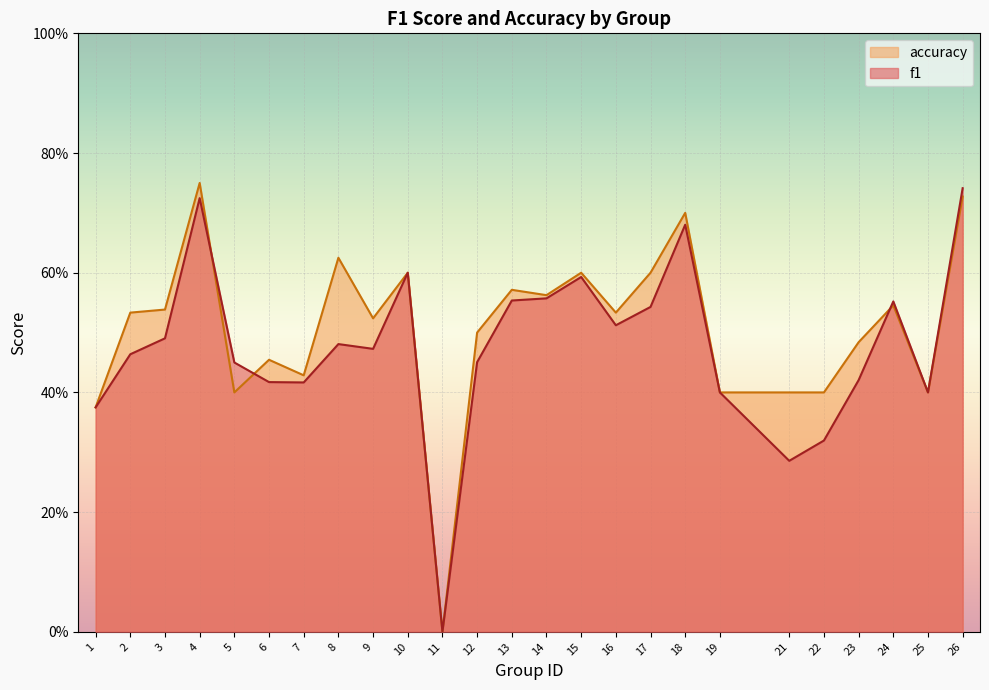

What is the value of the f1 point at the 19th from the left?

0.4